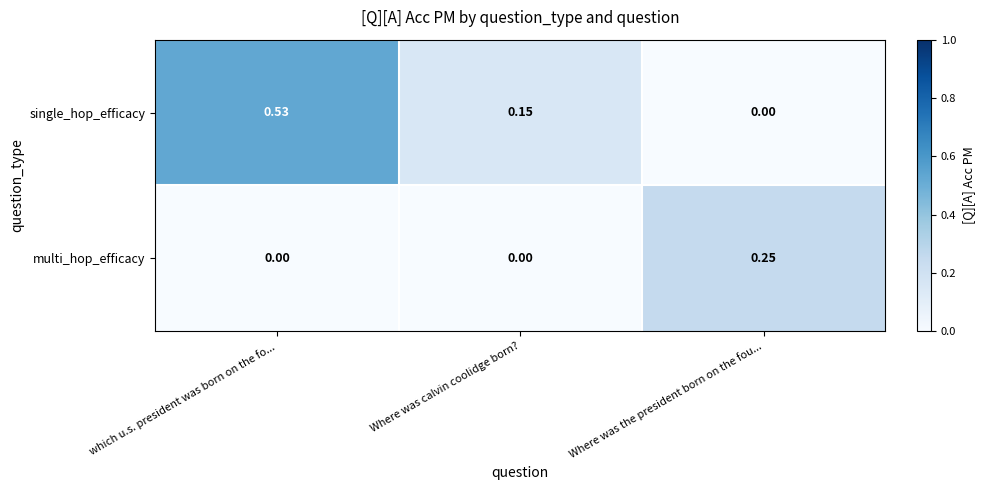

Between Where was calvin coolidge born? and Where was the president born on the fou..., which series saw the biggest shift?

multi_hop_efficacy